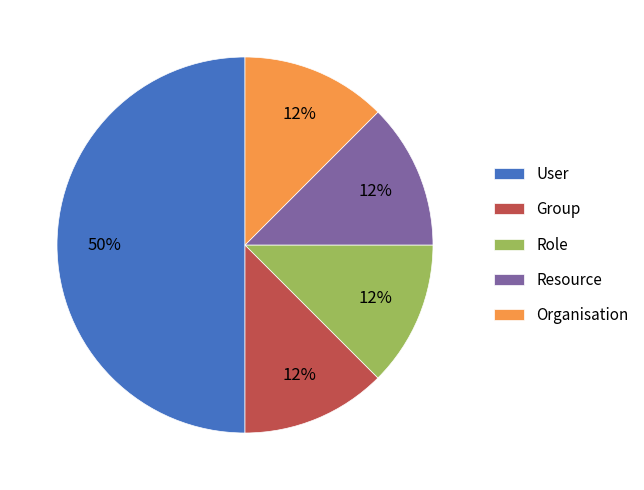

Combined, do Organisation and Group account for over 50%?

No